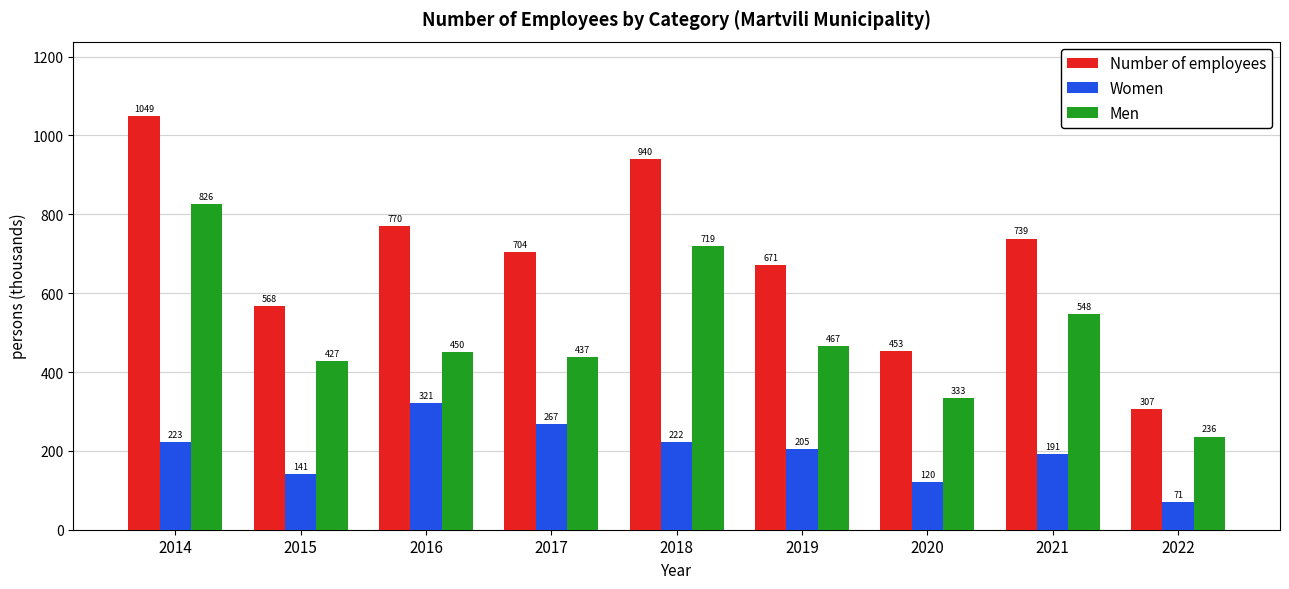

List the labels in order of Women value, smallest first.

2022, 2020, 2015, 2021, 2019, 2018, 2014, 2017, 2016